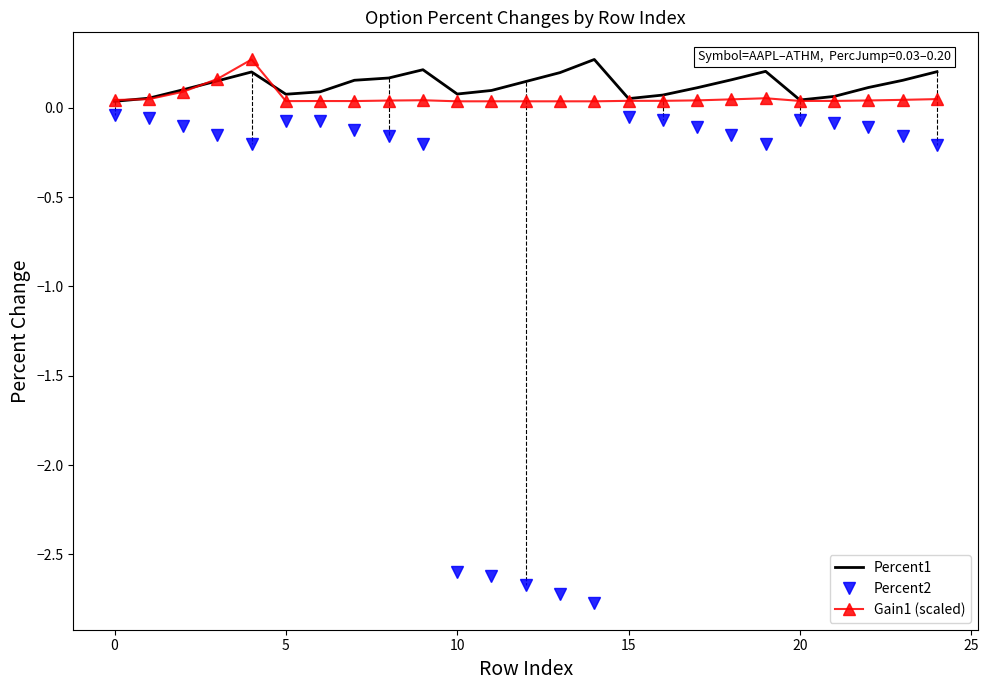

What is the maximum value shown in the chart?

0.3